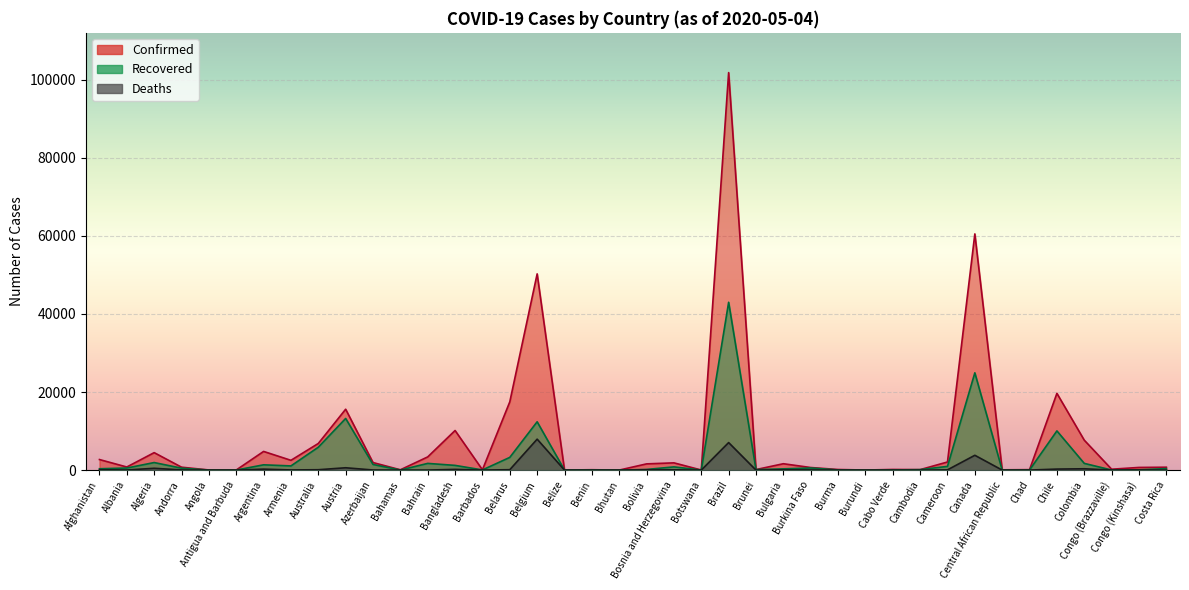

At which label is Recovered closest to 21498?

Canada